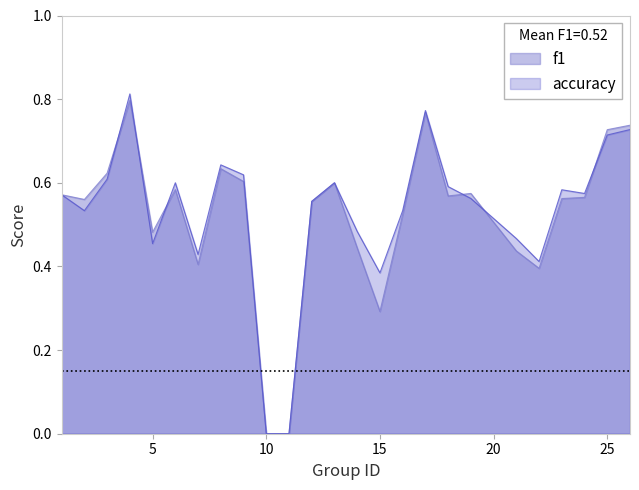

Which has a higher value, 11 or 4?

4